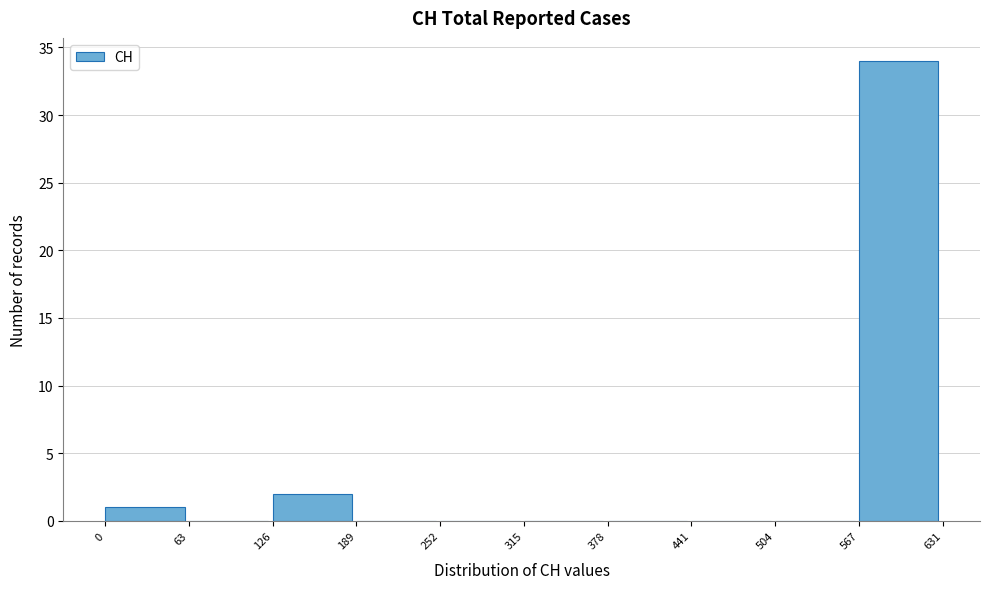

Reading left to right, transcribe this chart: for each bar, give the range it covers on the x-axis and its height. The values are not printed on the chart, so give them approximately, as read against the axis.

0 to 63: 1
63 to 126: 0
126 to 189: 2
189 to 252: 0
252 to 315: 0
315 to 378: 0
378 to 441: 0
441 to 504: 0
504 to 567: 0
567 to 631: 34